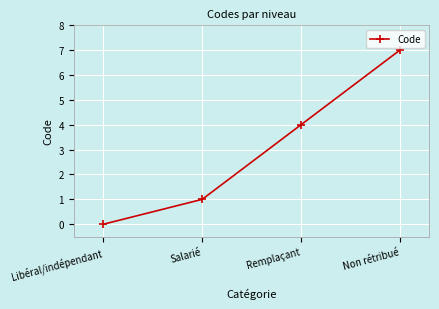

Reading right to left, transcribe all the data shown in this chart.

7	4	1	0